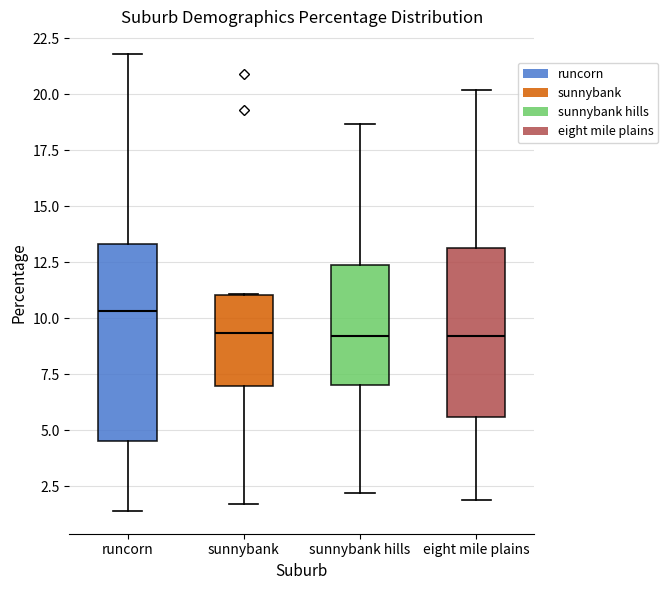

Which box is the tallest, from its lower edge to its upper edge?

runcorn